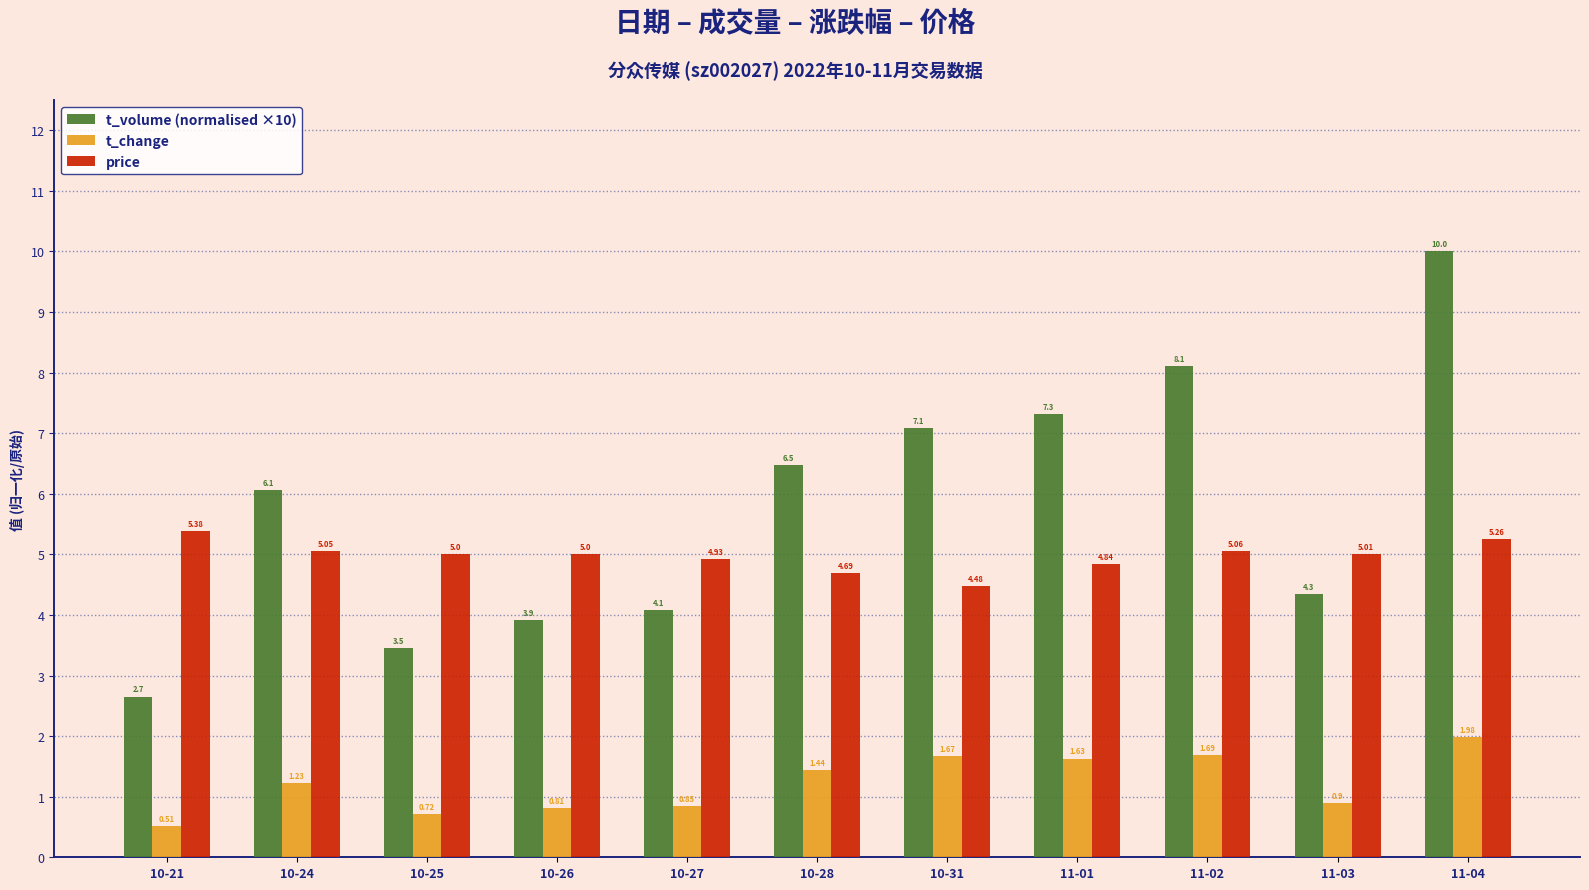

How many categories are shown in the chart?

11